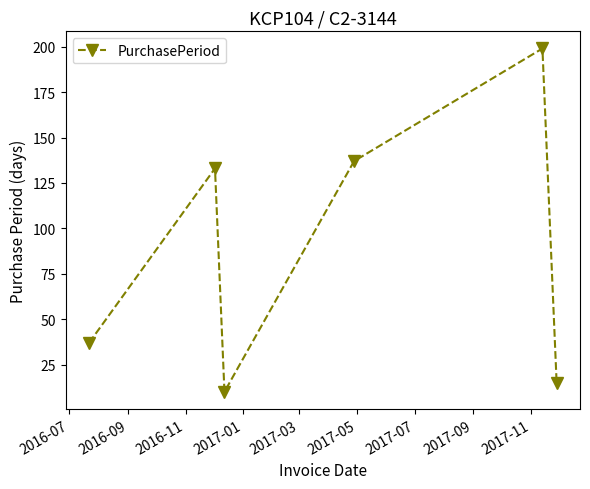

How many points are higher than both their immediate neighbors (excluding endpoints)?

2